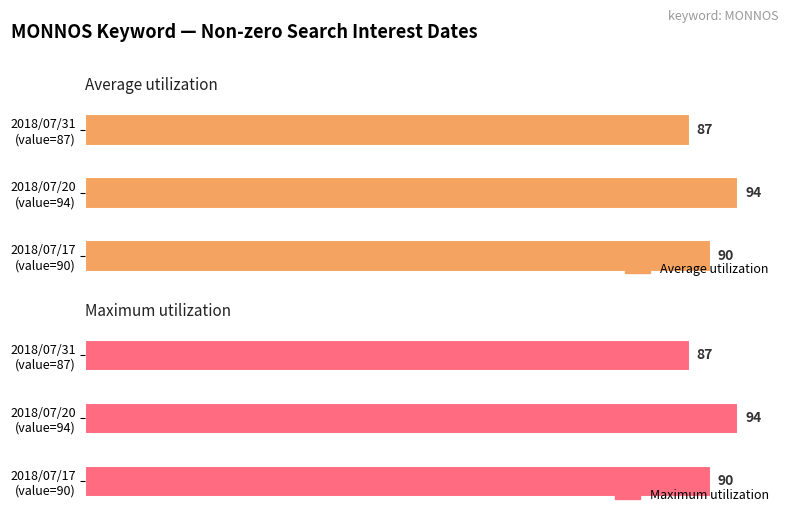

At which category is the sum across all series the highest?

2018/07/20